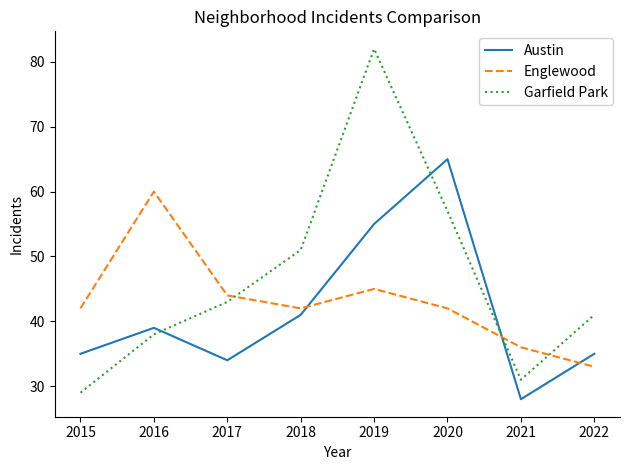

How many interior local peaks does the Englewood series have?

2